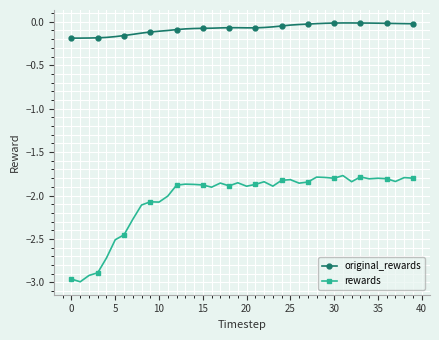

True or false: original_rewards and rewards intersect in this chart.

False